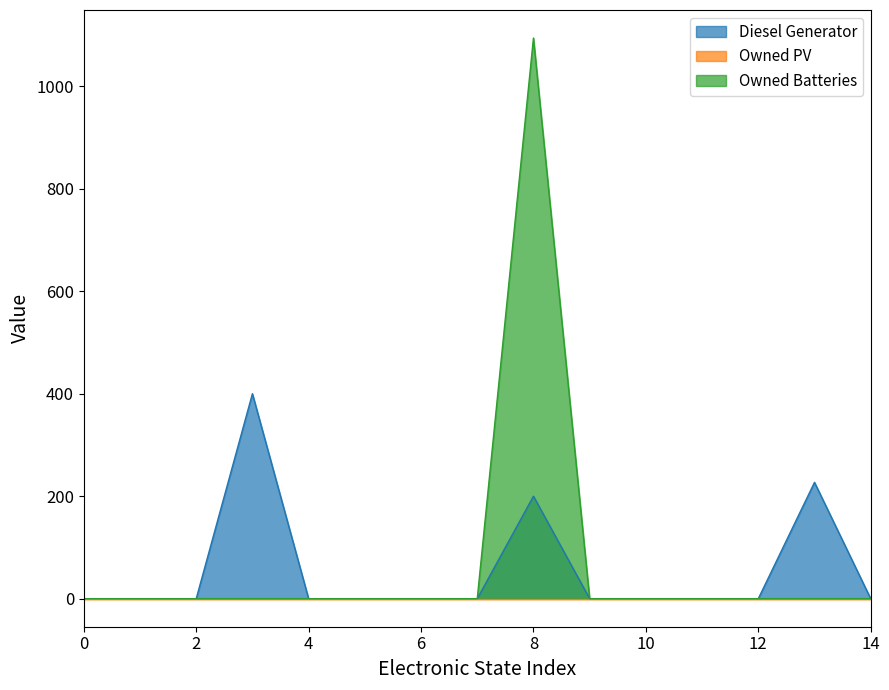

What is the maximum value for Diesel Generator?

400